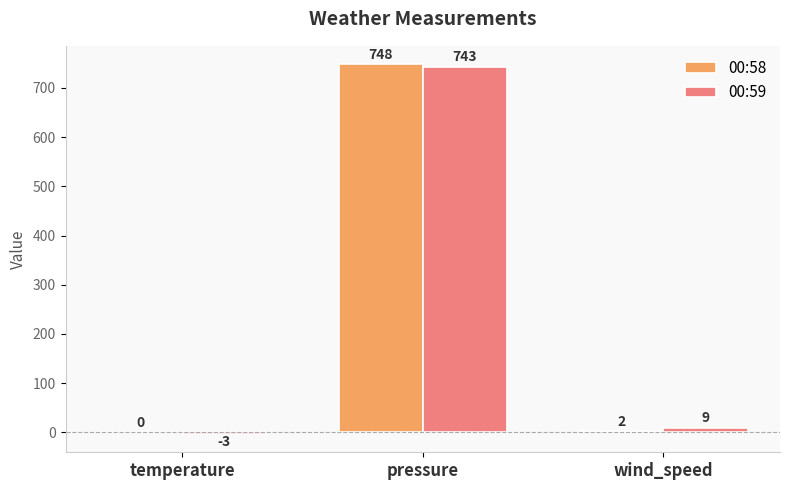

At which label is 00:59 closest to 370?

wind_speed